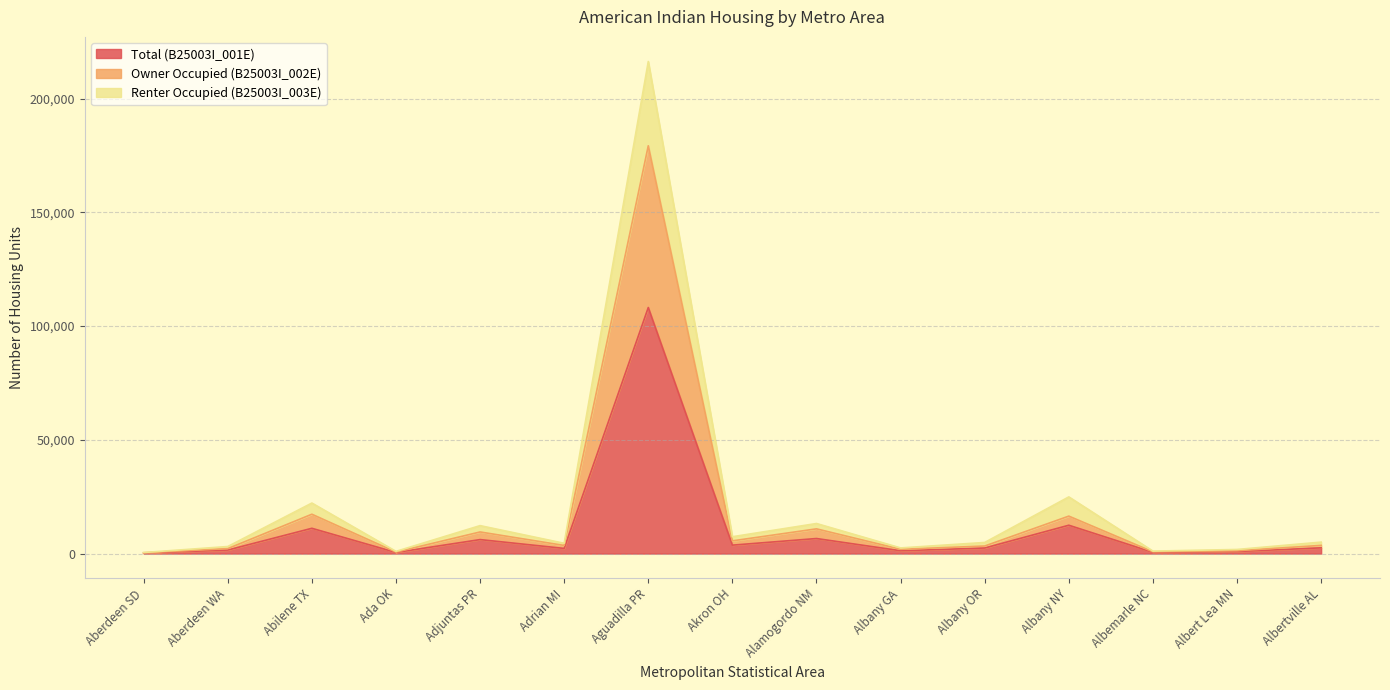

What is the difference between the highest and lowest values at Aberdeen WA?

1545